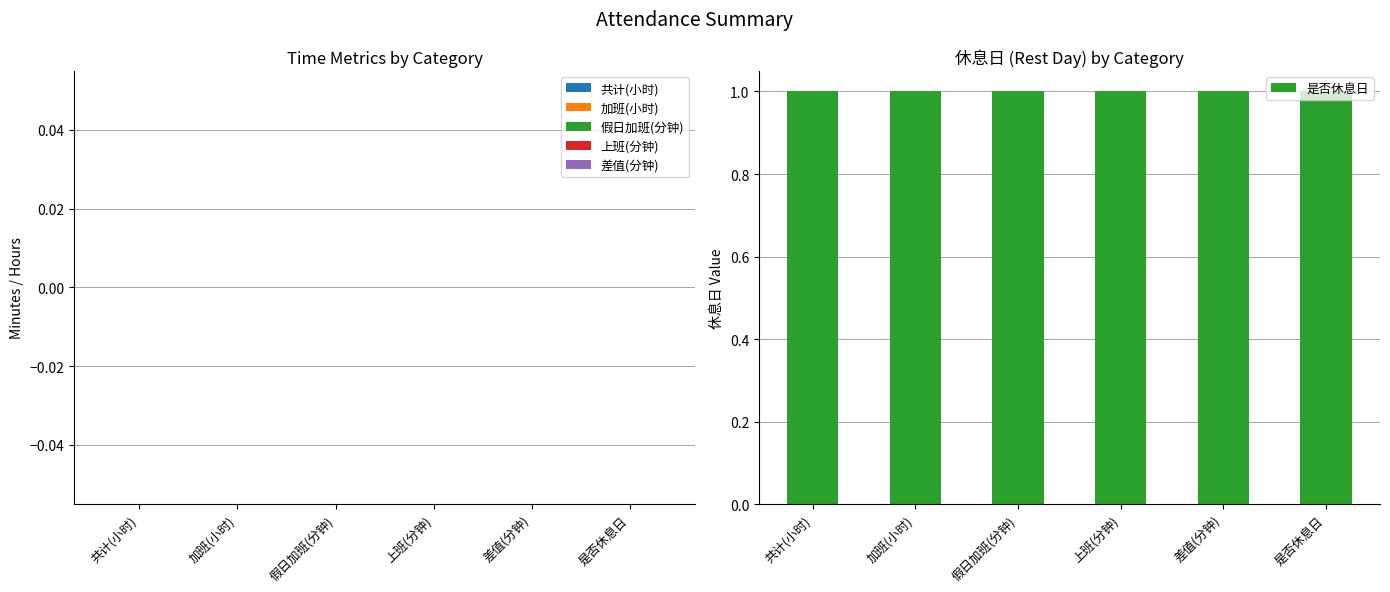

Rank the series at 共计(小时) from lowest to highest value.

共计(小时), 加班(小时), 假日加班(分钟), 上班(分钟), 差值(分钟), 是否休息日